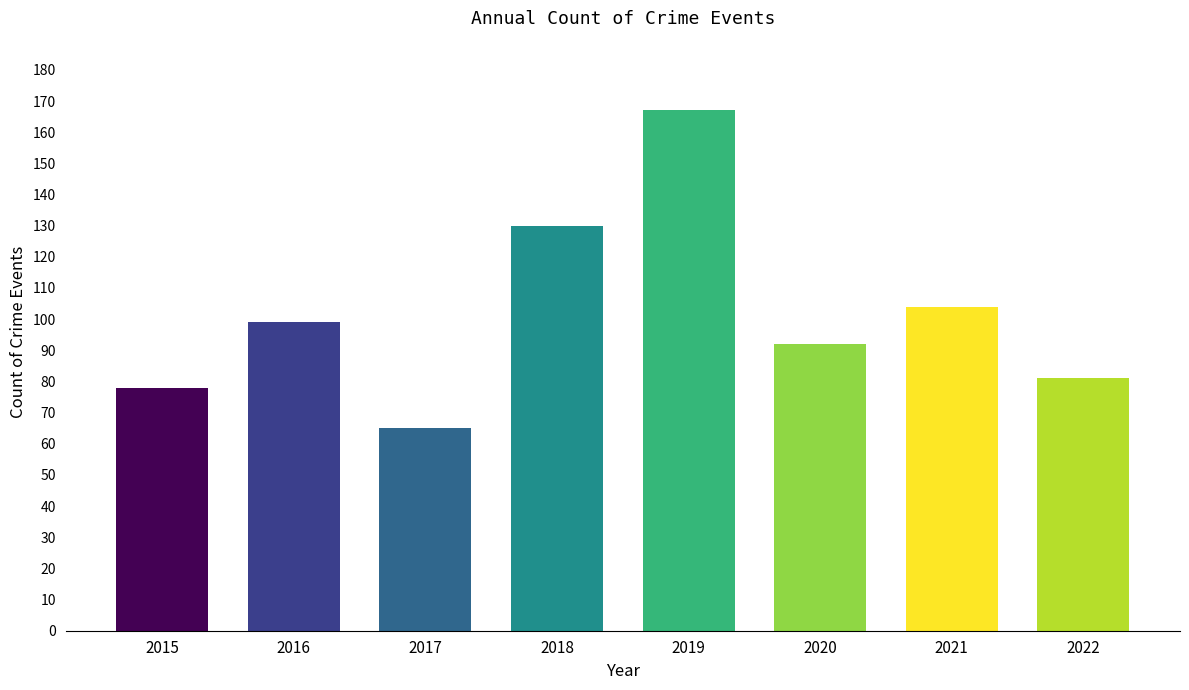

Rank the categories by value from lowest to highest.

2017, 2015, 2022, 2020, 2016, 2021, 2018, 2019